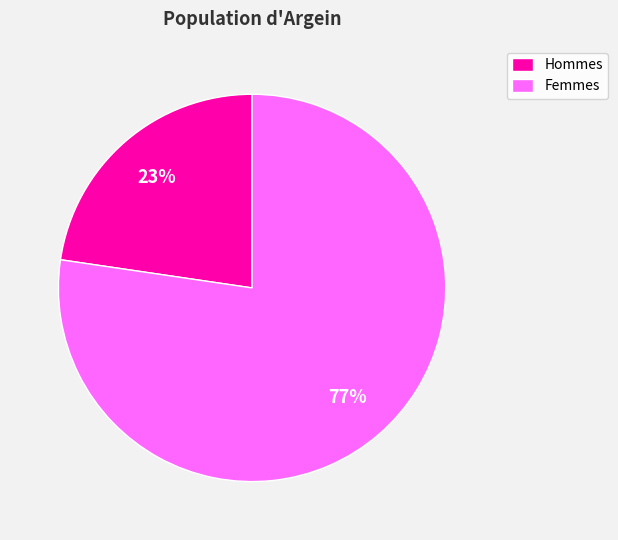

Rank the categories by value from highest to lowest.

Femmes, Hommes